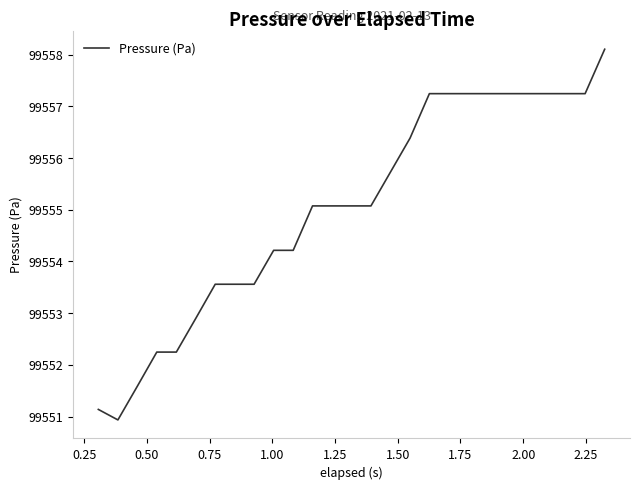

What is the smallest value displayed?

99550.9